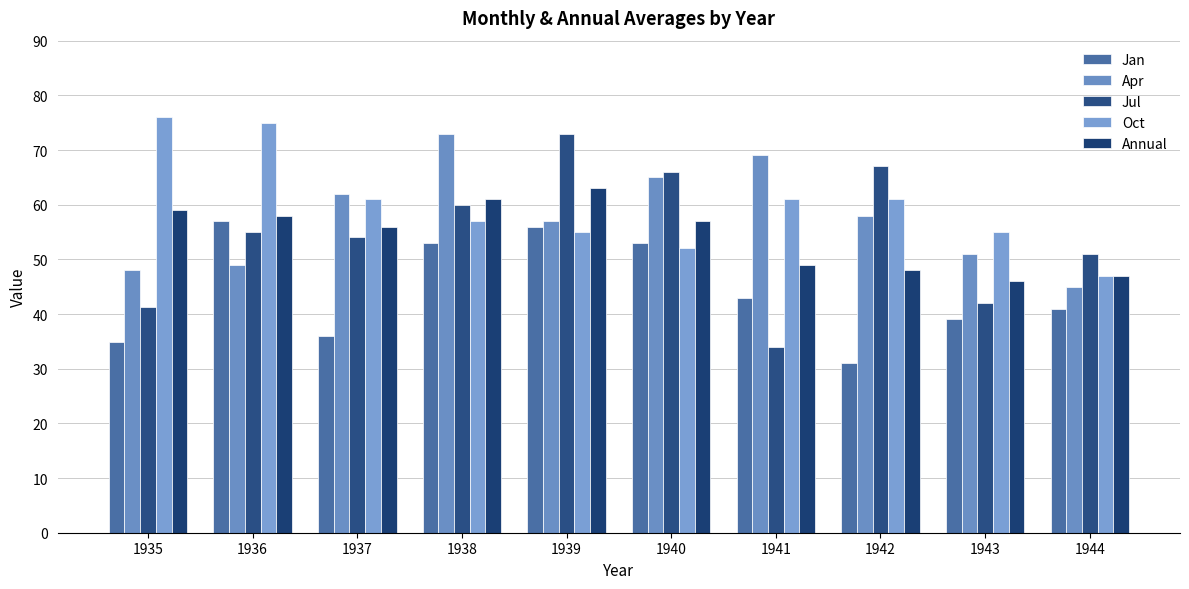

What is the maximum value shown in the chart?

76.0